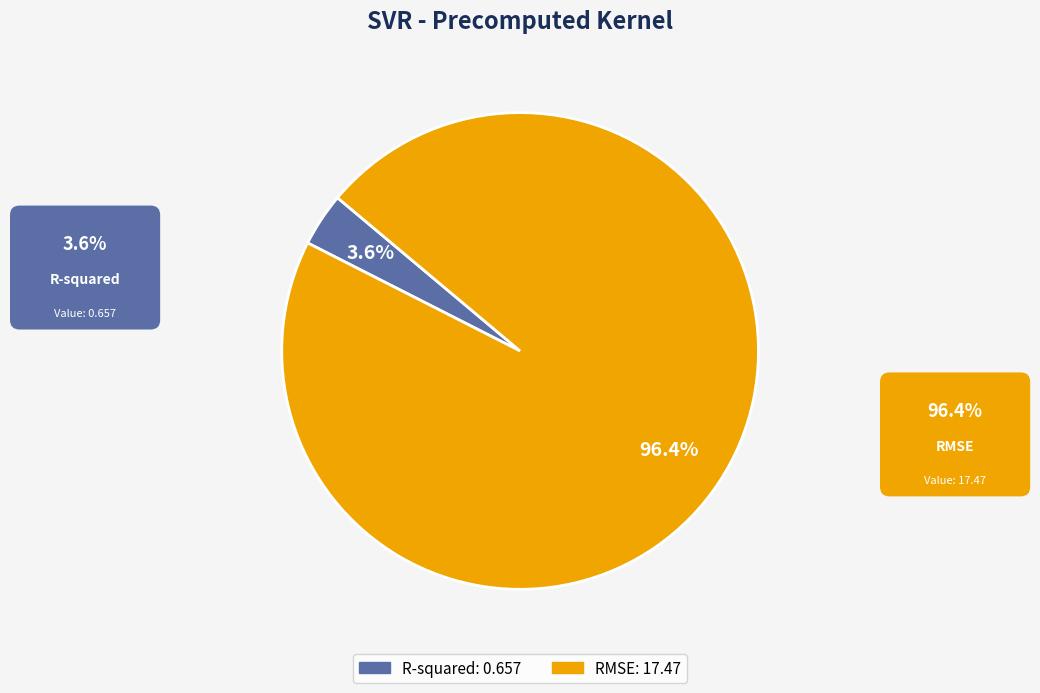

True or false: RMSE accounts for 96% of the total.

True